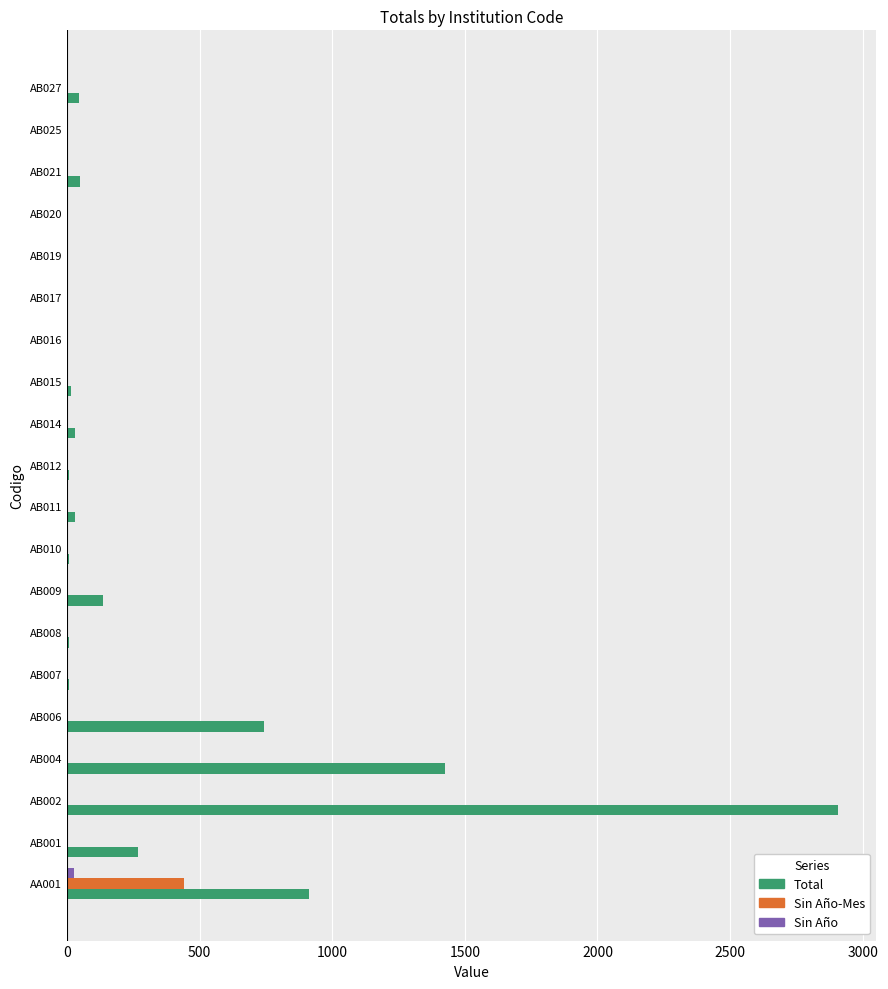

How many series are shown in this chart?

3